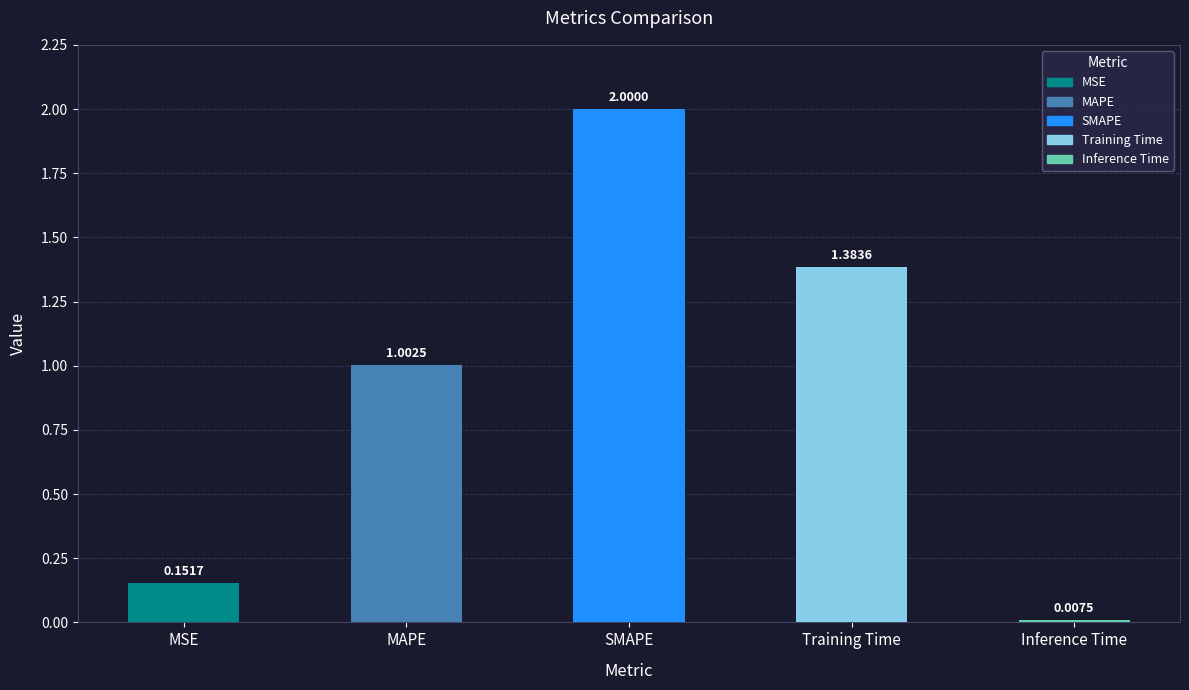

What is the label of the 3rd bar from the right?

SMAPE